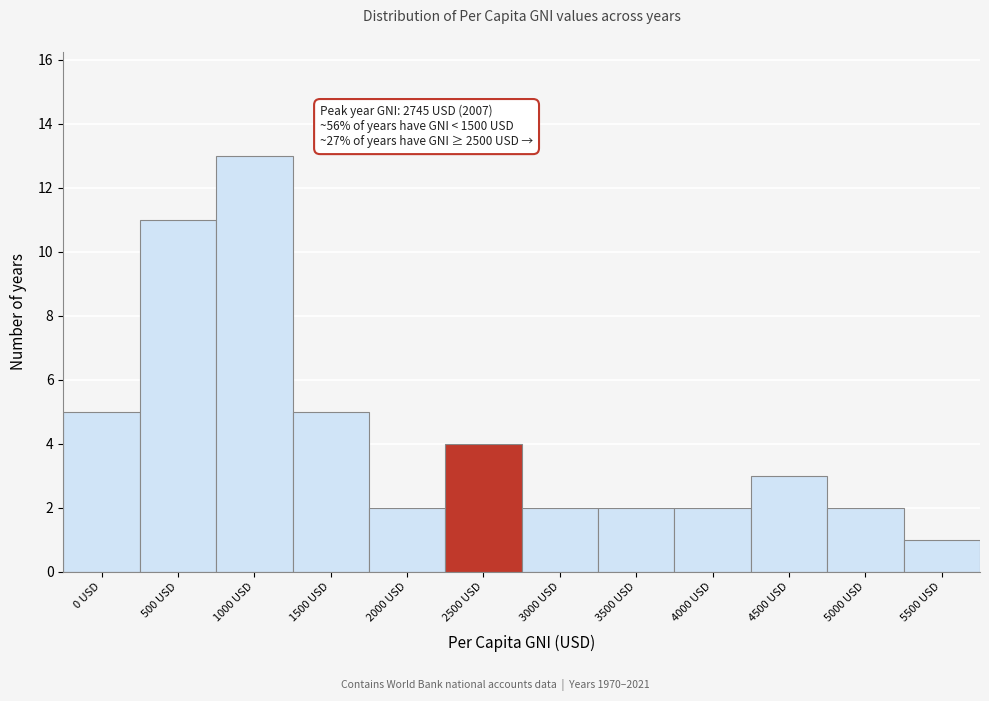

Reading right to left, extract all data points from this chart.

1	2	3	2	2	2	4	2	5	13	11	5